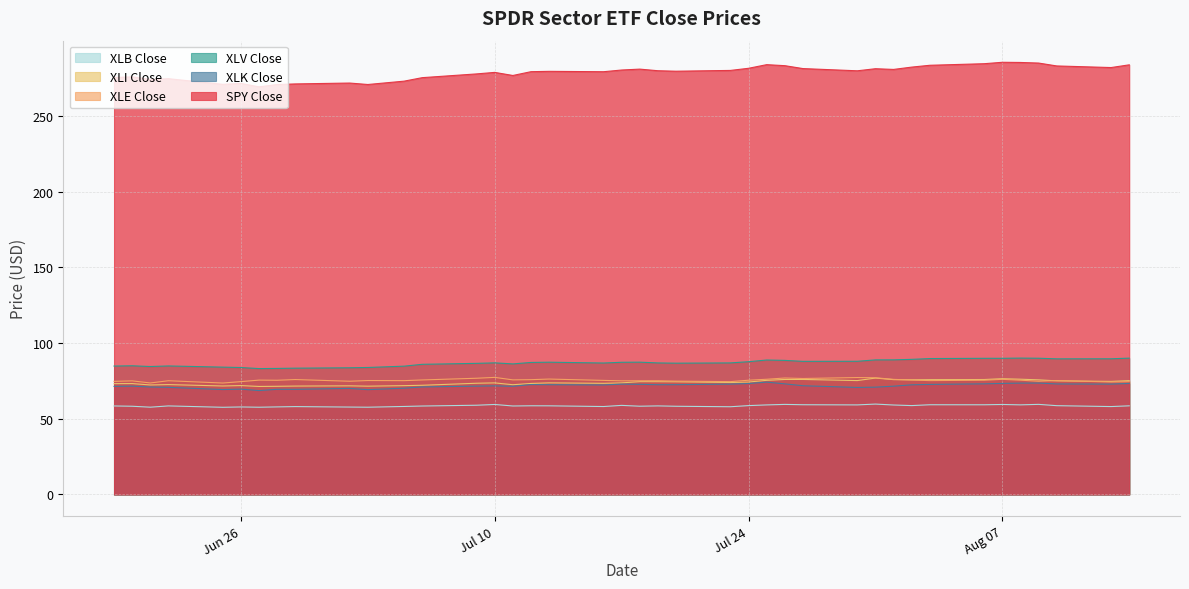

Which series has the largest total across all categories?

SPY Close